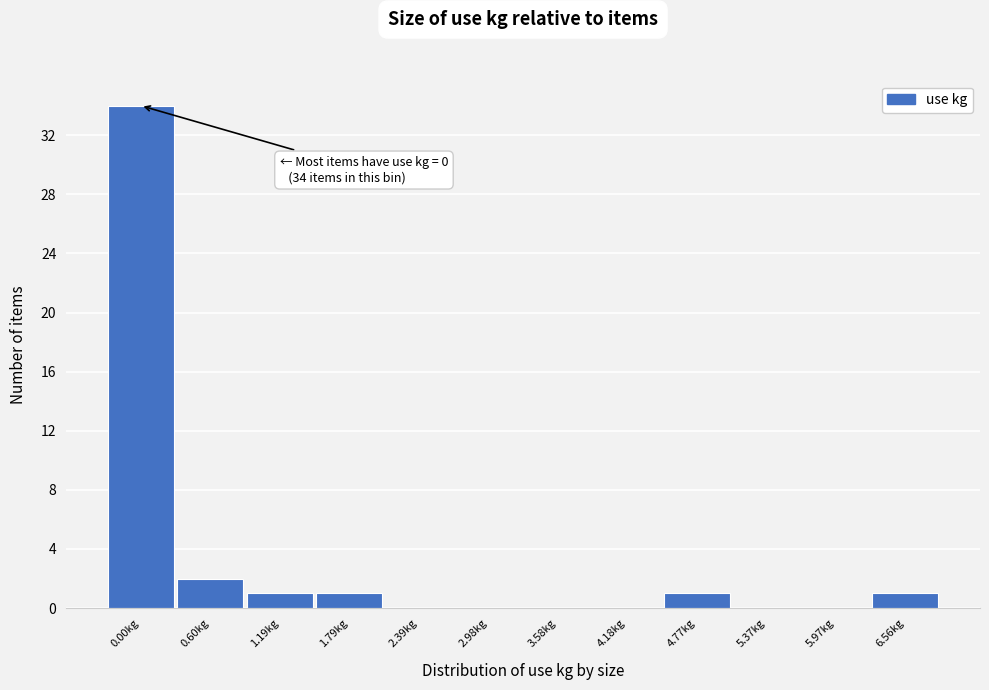

Reading left to right, what are all the values shown in this chart?

0.00kg=34	0.60kg=2	1.19kg=1	1.79kg=1	2.39kg=0	2.98kg=0	3.58kg=0	4.18kg=0	4.77kg=1	5.37kg=0	5.97kg=0	6.56kg=1